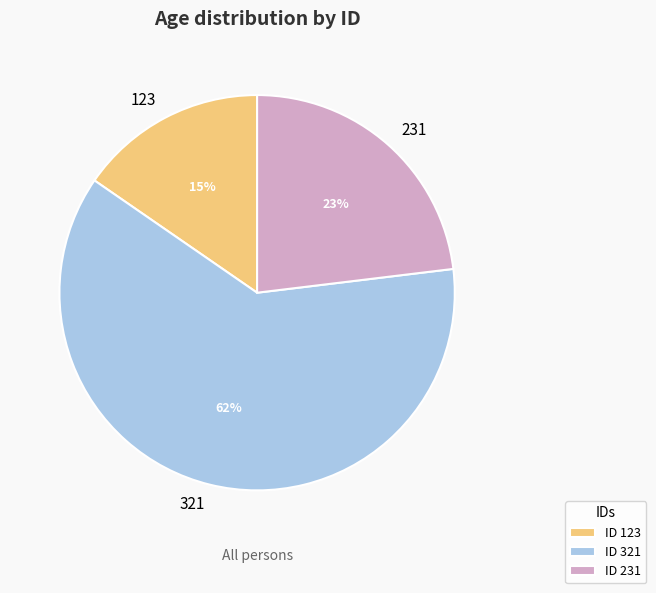

To the nearest percent, what portion does 231 represent?

23%